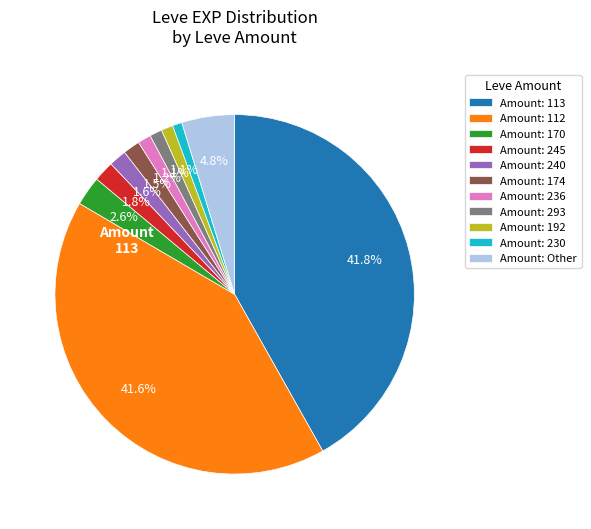

Do Amount: 293 and Amount: 174 together represent more than half of the pie?

No